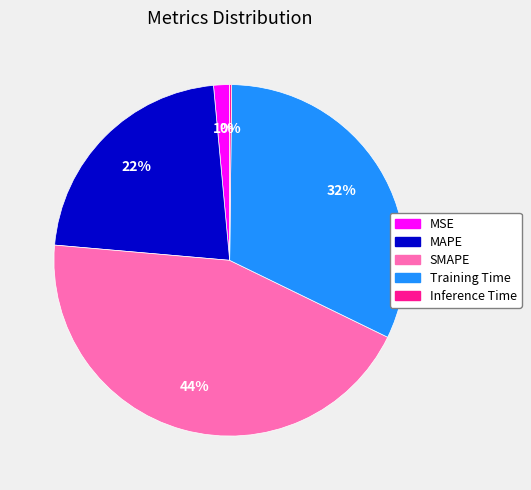

Is there a majority slice in this chart?

No